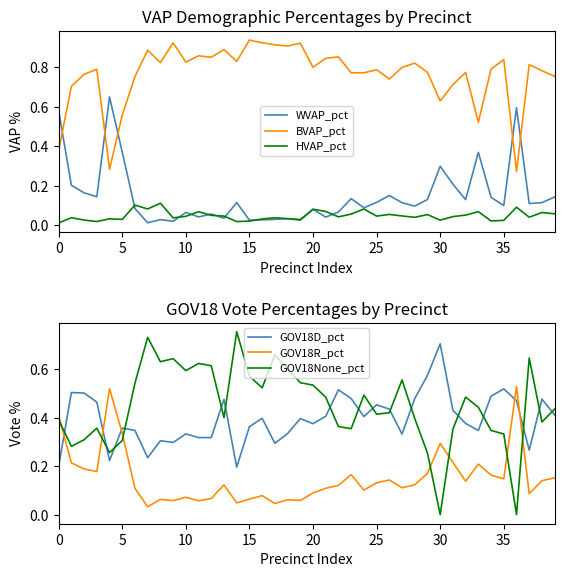

At which label does GOV18D_pct reach its peak?

30